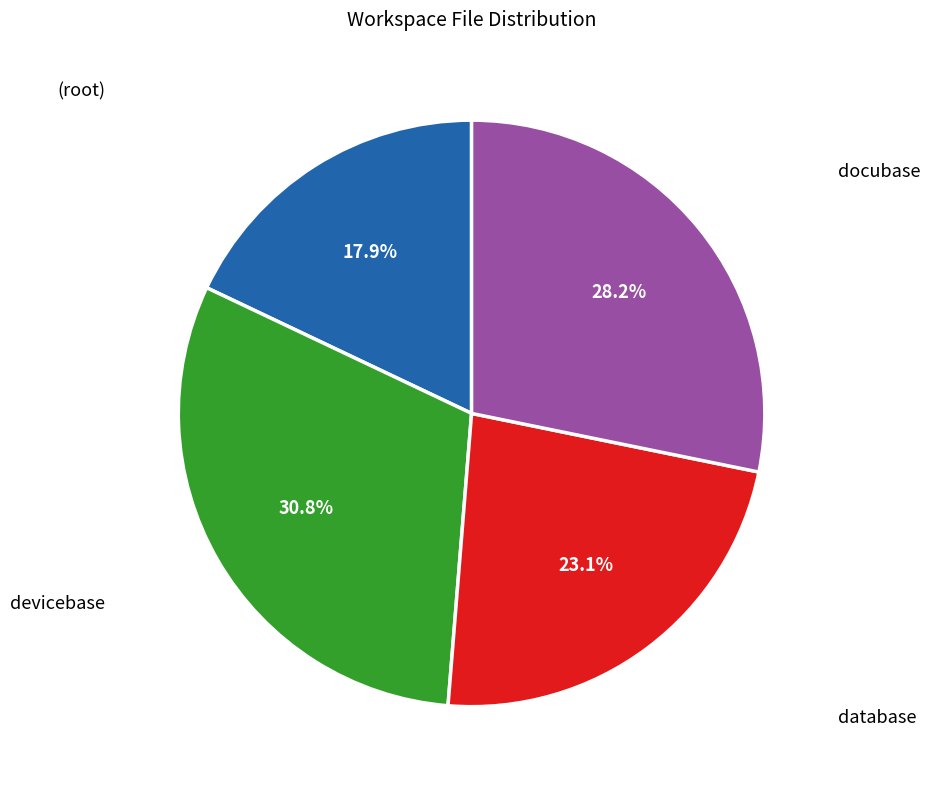

How many segments does this pie chart have?

4